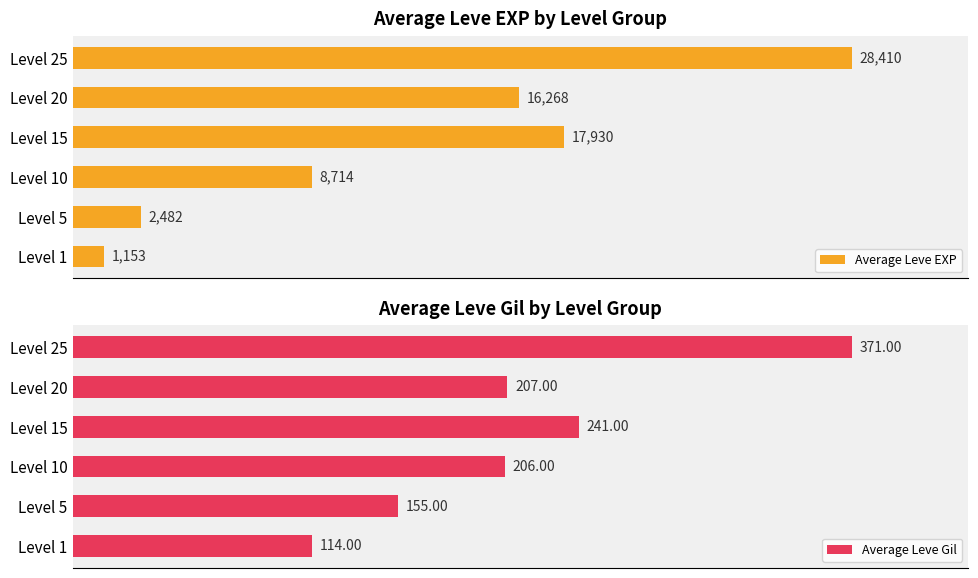

Rank the series by their maximum value, from highest to lowest.

Average Leve EXP, Average Leve Gil